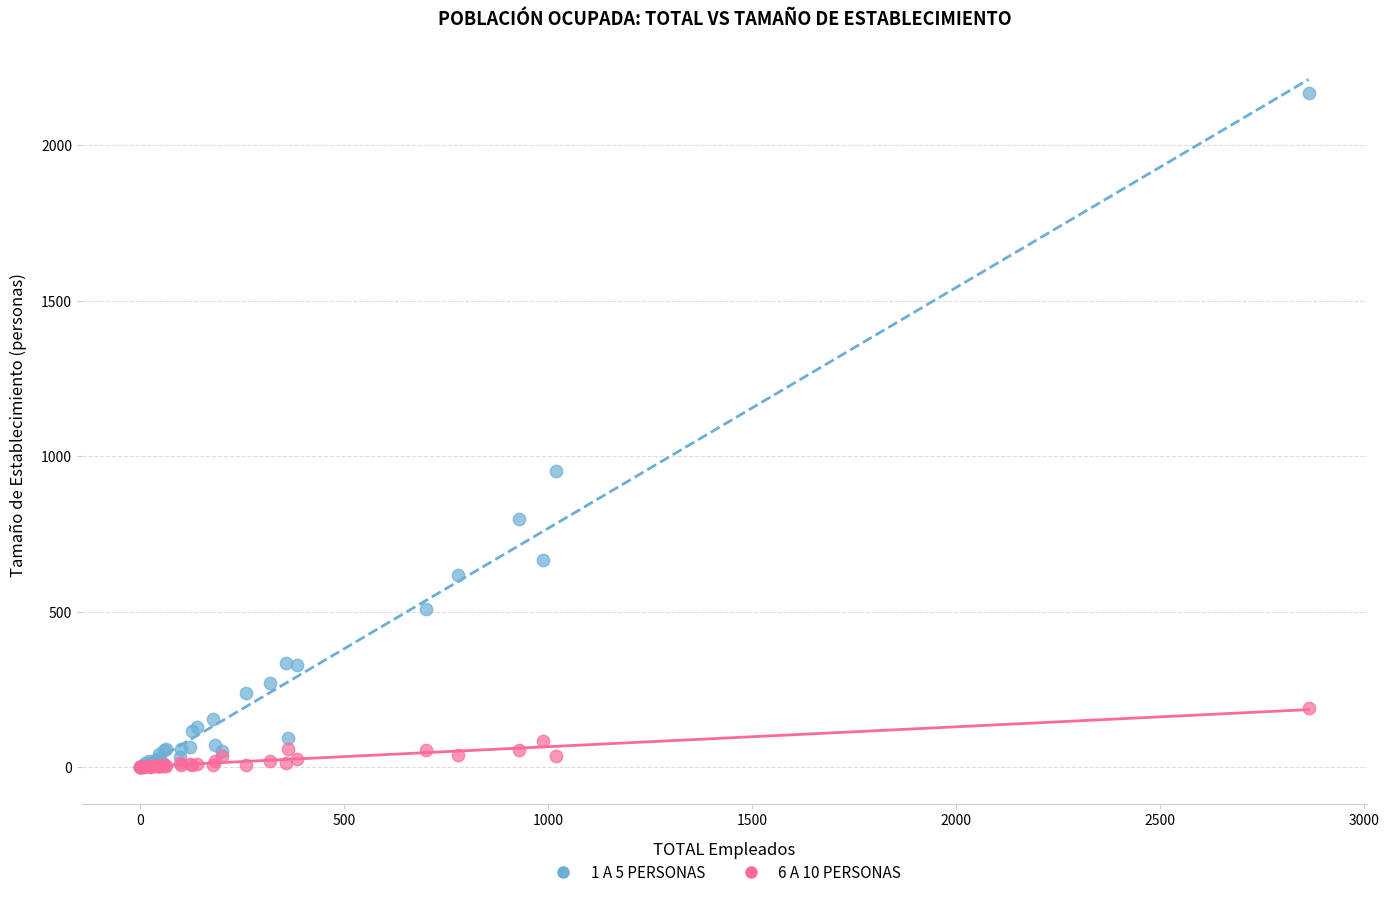

Across all series, what Y value is closest to 1083?

953